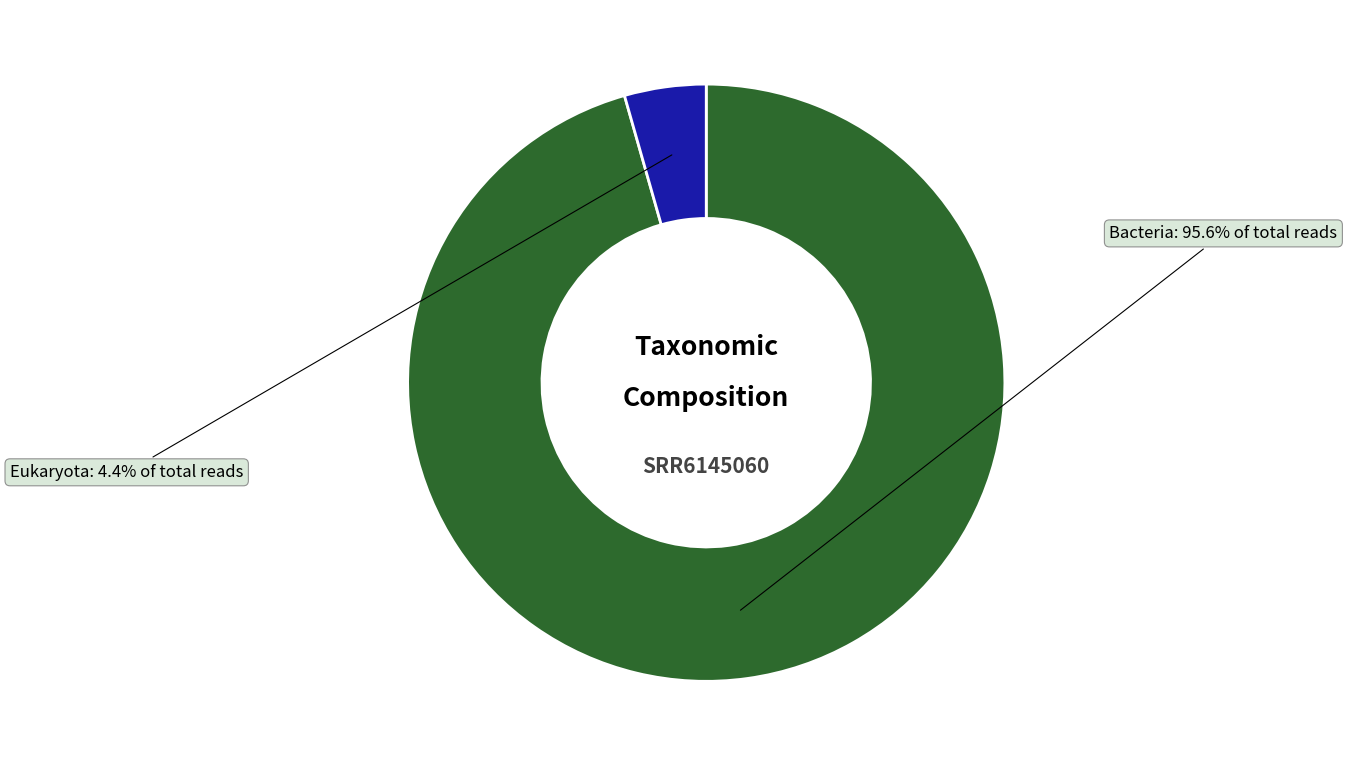

Is there a majority slice in this chart?

Yes